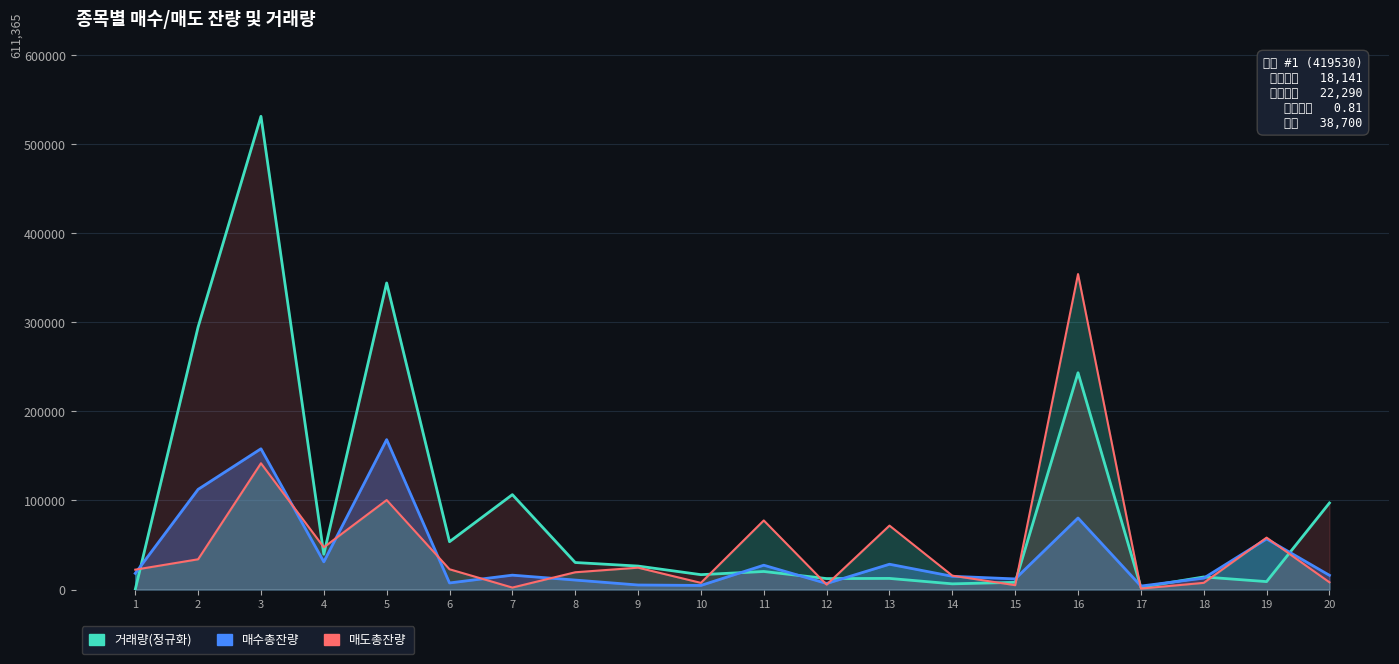

How many intersections are there between 거래량(정규화) and 매수총잔량?

9